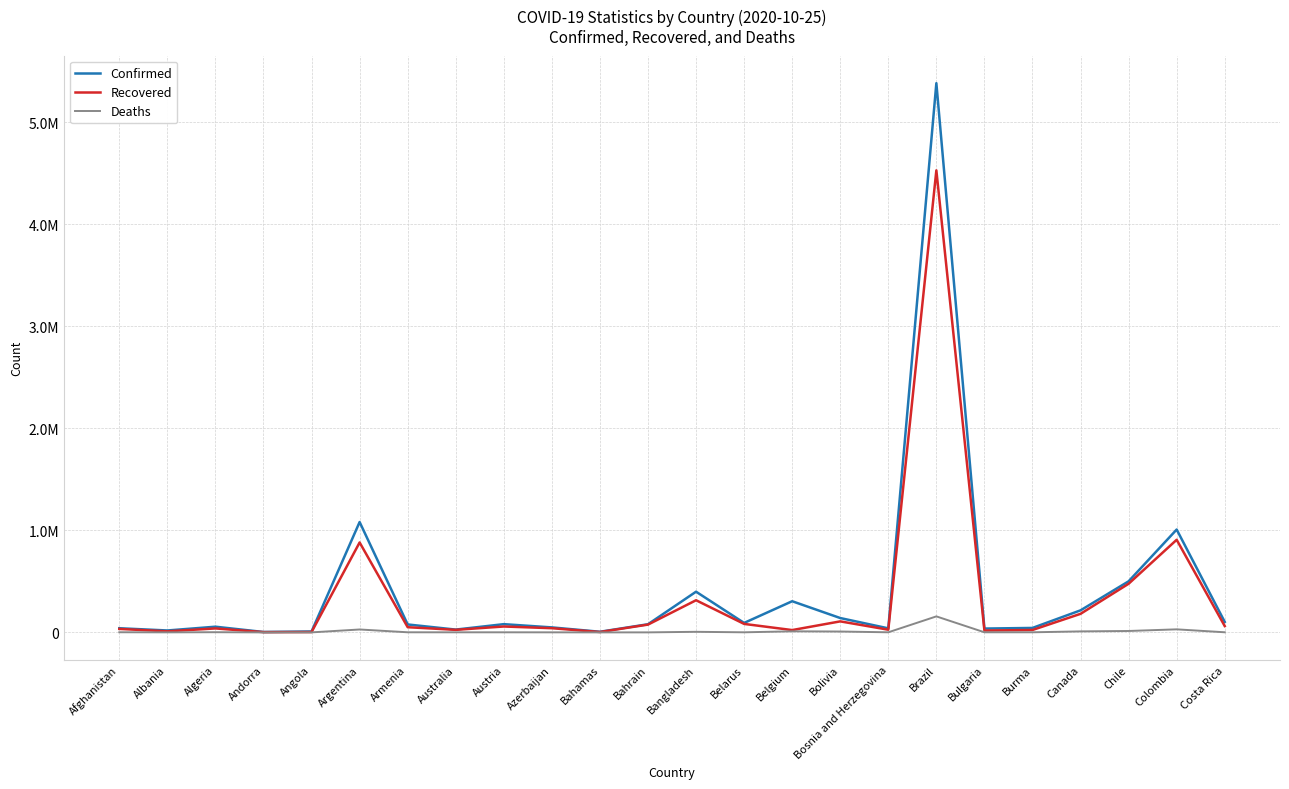

How many data points does each series have?

24